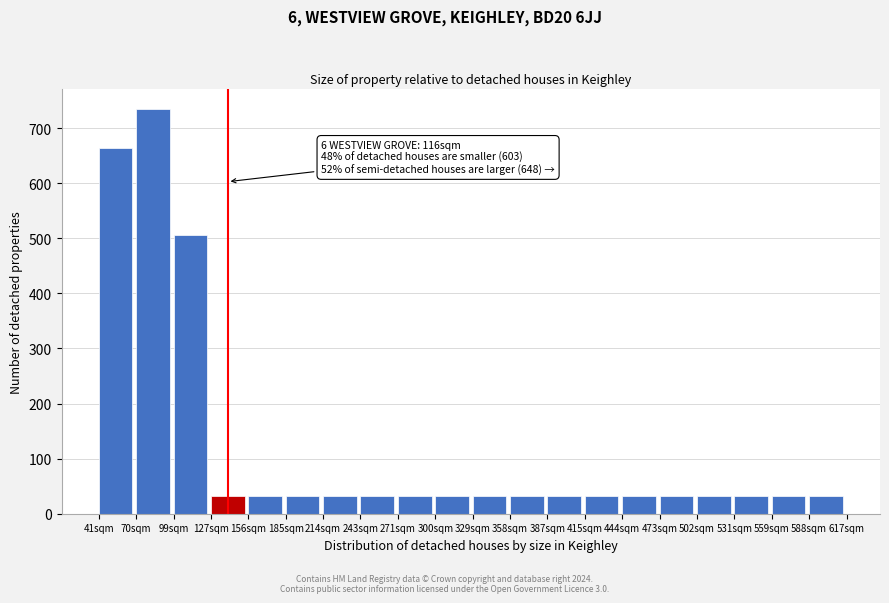

Reading left to right, transcribe all the data shown in this chart.

41sqm=664.0	70sqm=735.0	99sqm=505.9	127sqm=32.7	156sqm=32.7	185sqm=32.7	214sqm=32.7	243sqm=32.7	271sqm=32.7	300sqm=32.7	329sqm=32.7	358sqm=32.7	387sqm=32.7	415sqm=32.7	444sqm=32.7	473sqm=32.7	502sqm=32.7	531sqm=32.7	559sqm=32.7	588sqm=32.7